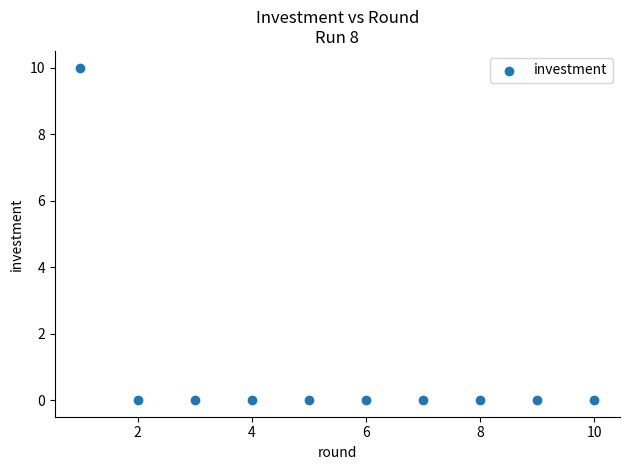

What is the average X value?

6